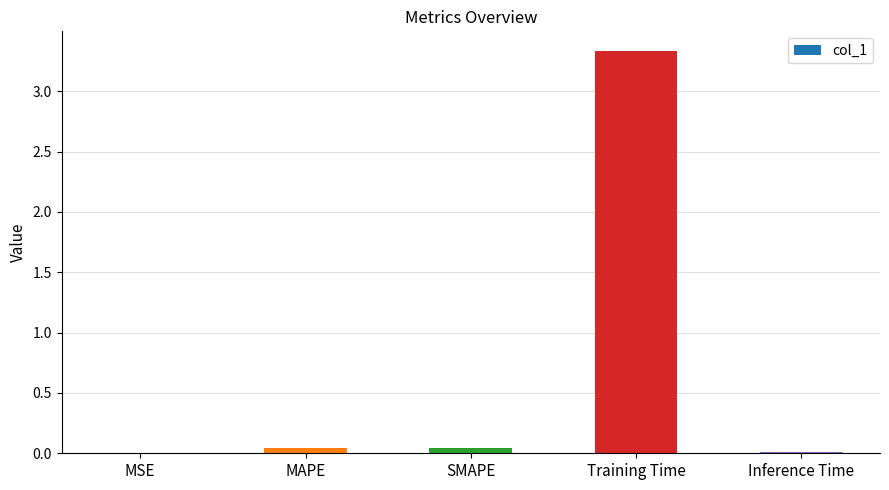

What is the greatest value displayed?

3.3